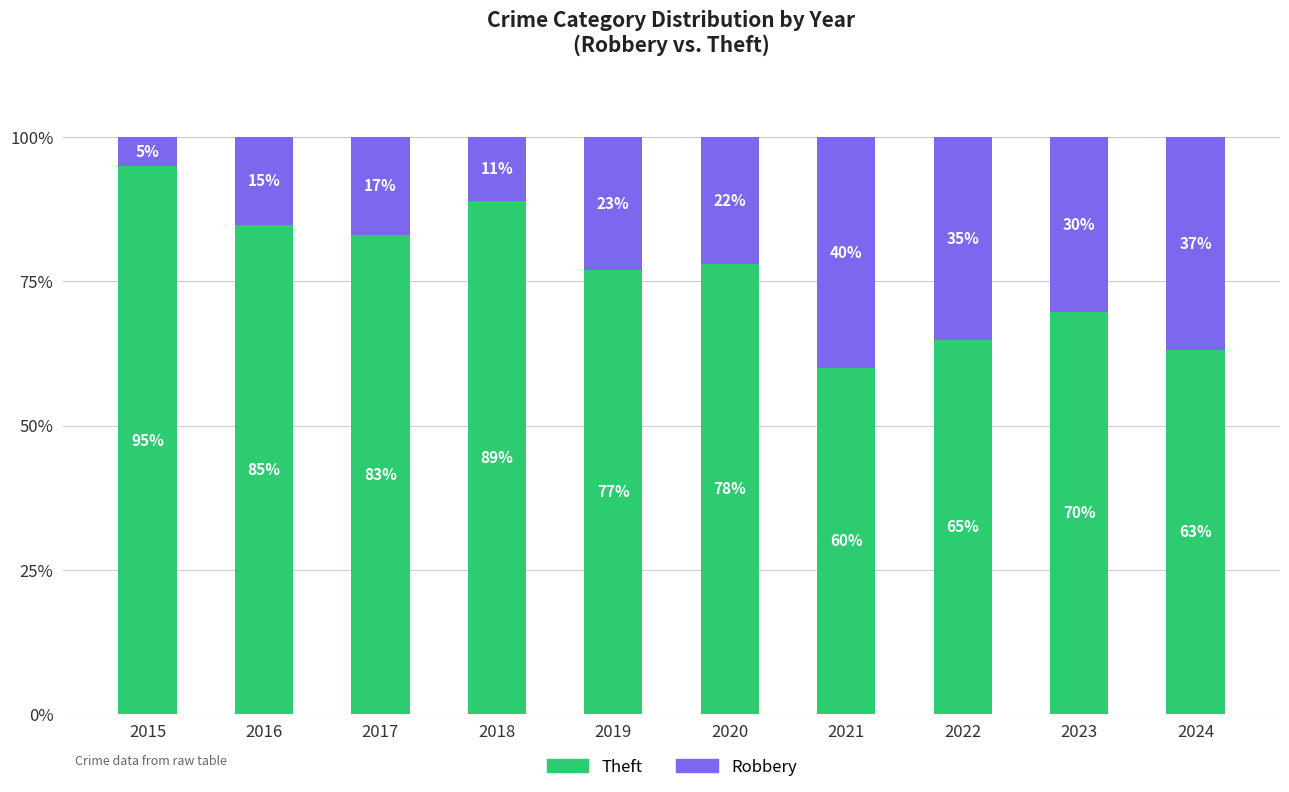

Rank the categories by Theft value from highest to lowest.

2015, 2018, 2016, 2017, 2020, 2019, 2023, 2022, 2024, 2021